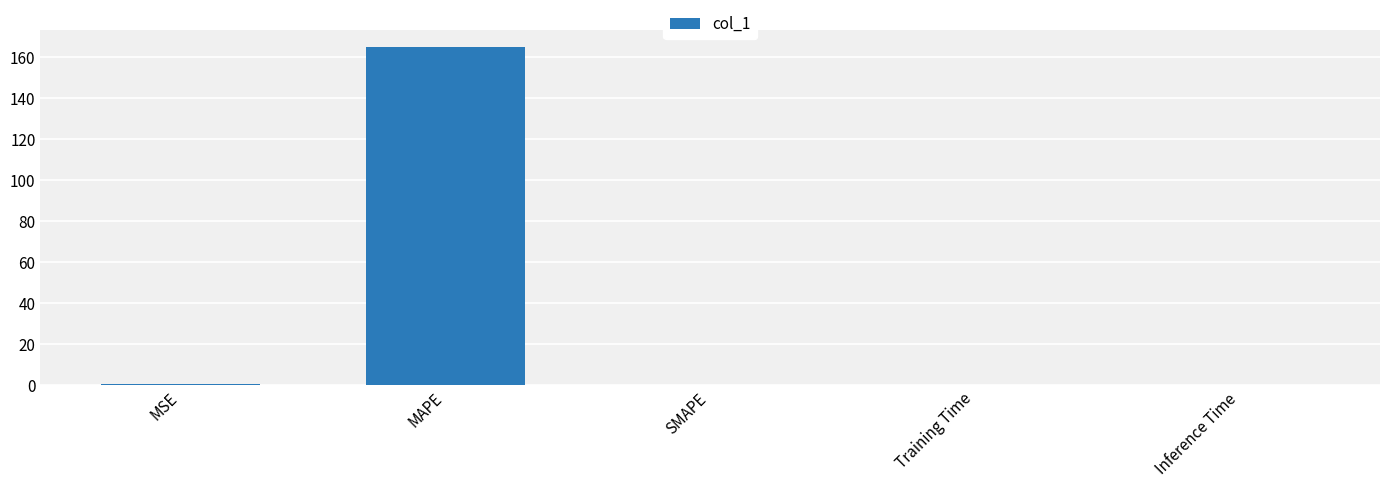

True or false: the data shows 0.0 at Training Time.

True